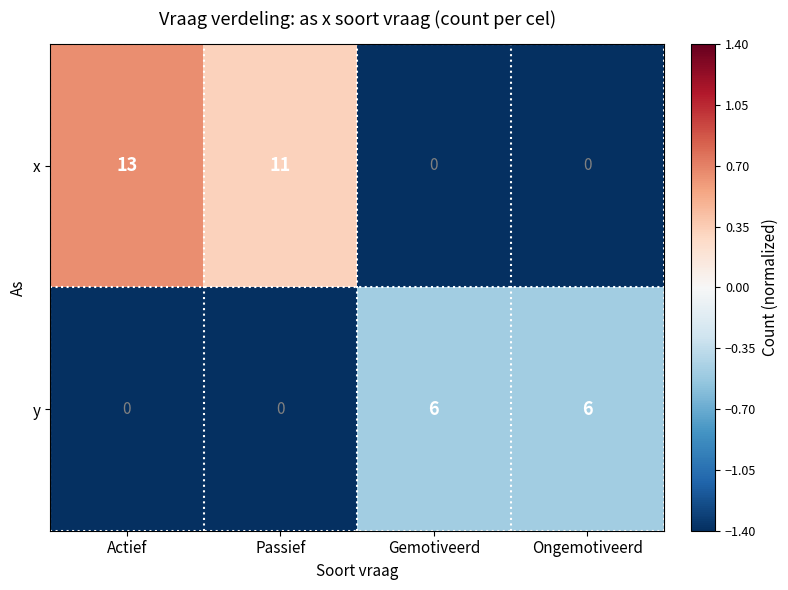

The x series shows -5 at Gemotiveerd. True or false?

False